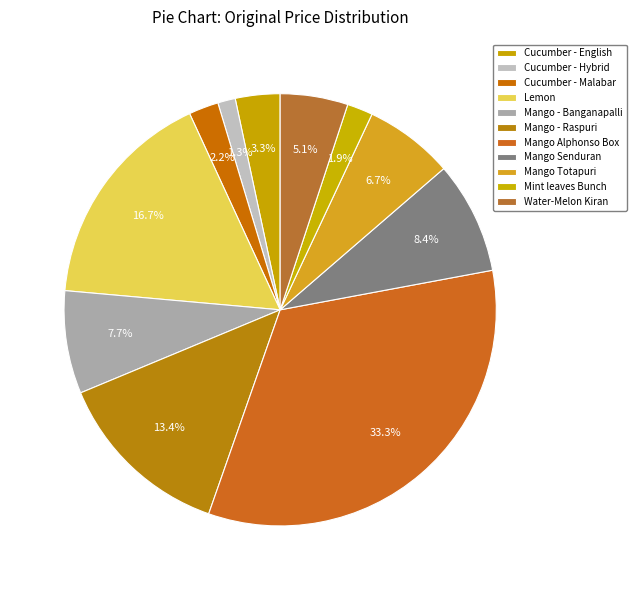

Which category has the smallest portion of the pie?

Cucumber - Hybrid